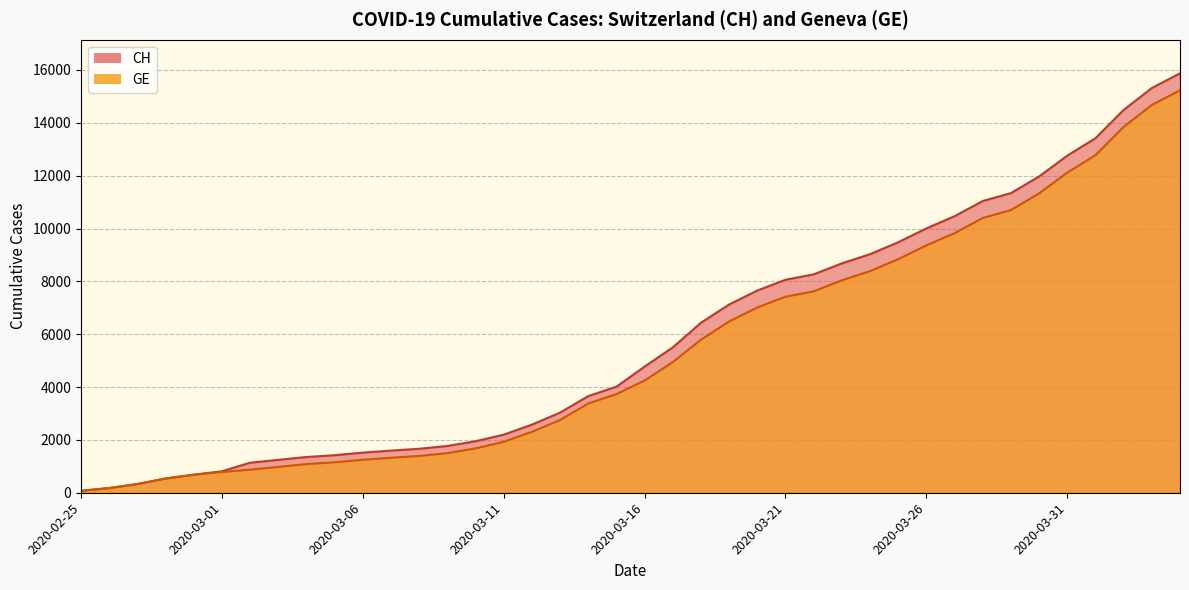

The CH series shows 16465 at 2020-03-29. True or false?

False